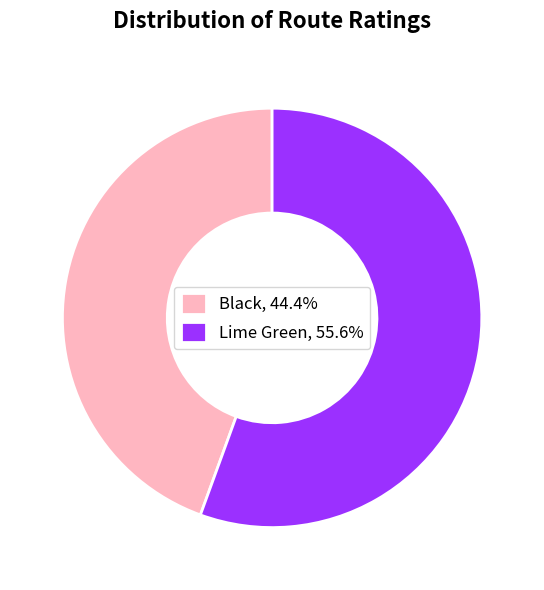

Is the sum of Lime Green, 55.6% and Black, 44.4% greater than half?

Yes